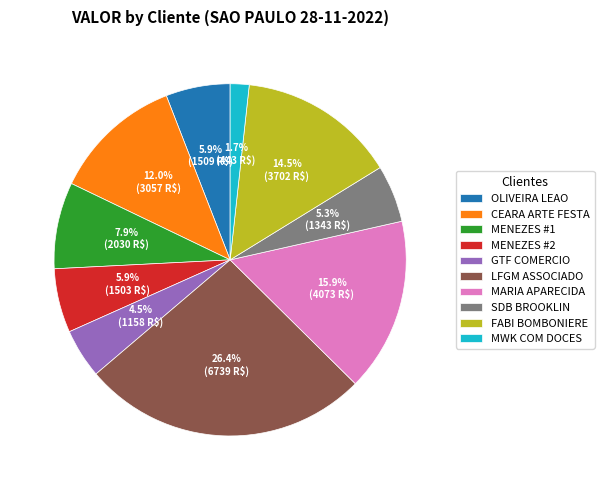

Do FABI BOMBONIERE and CEARA ARTE FESTA together represent more than half of the pie?

No